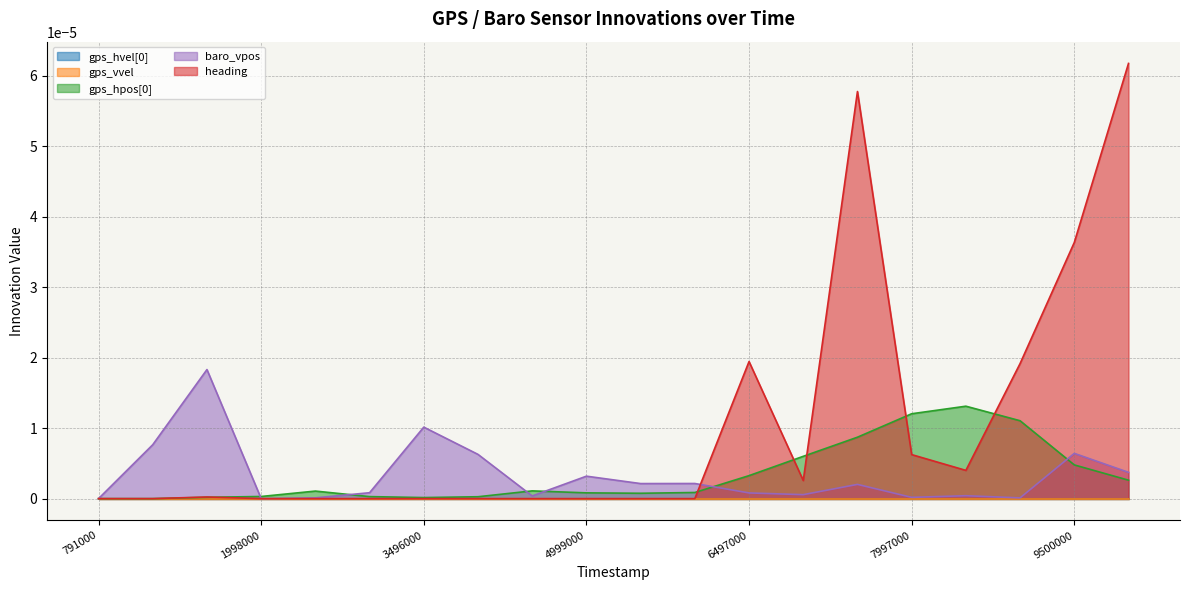

Does the chart have visible grid lines?

Yes